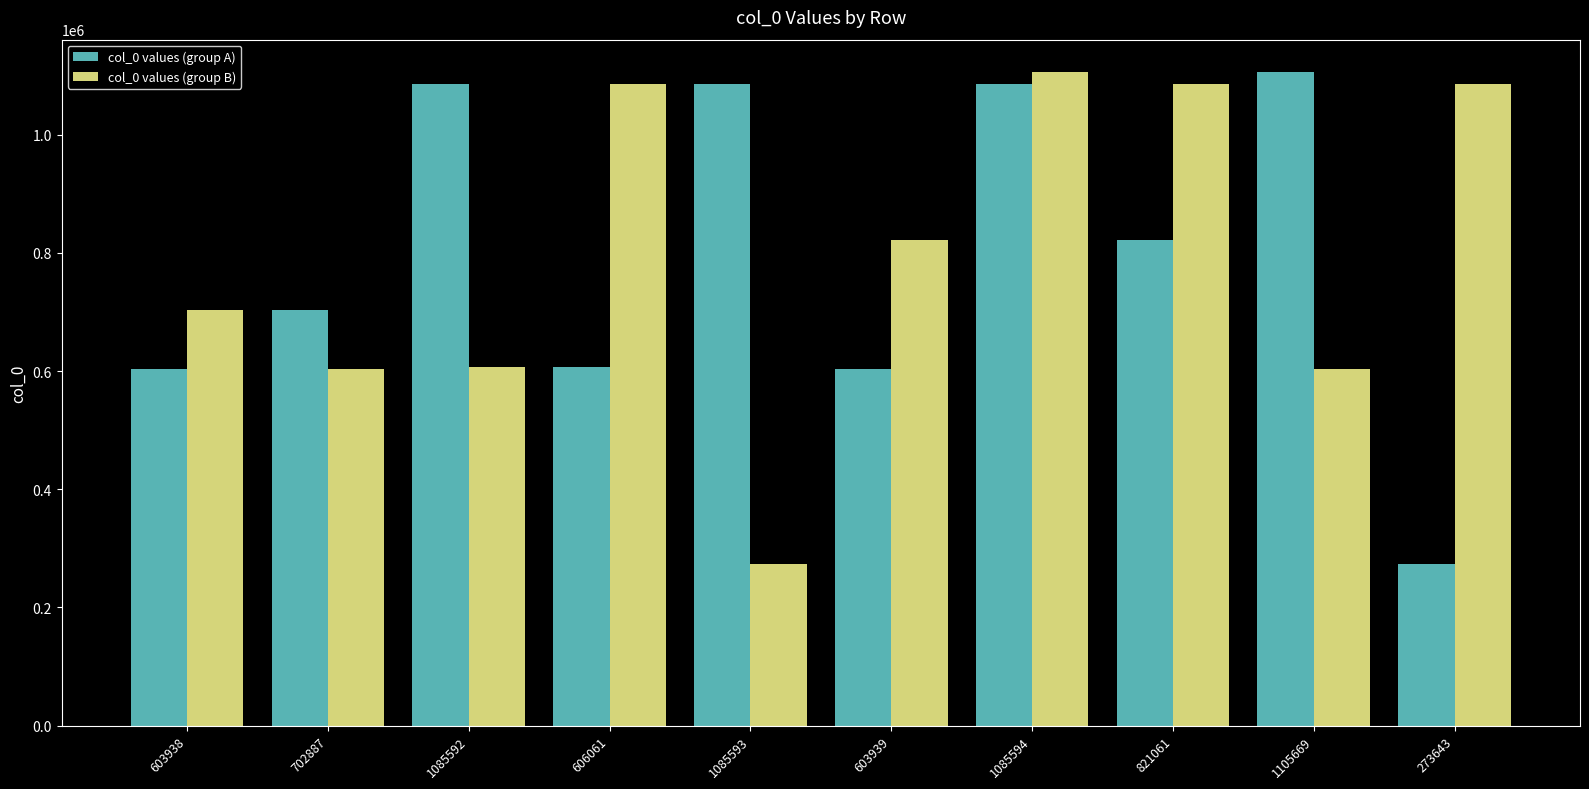

Is the value of col_0 values (group B) at 1085594 greater than the value of col_0 values (group A) at 1085592?

Yes